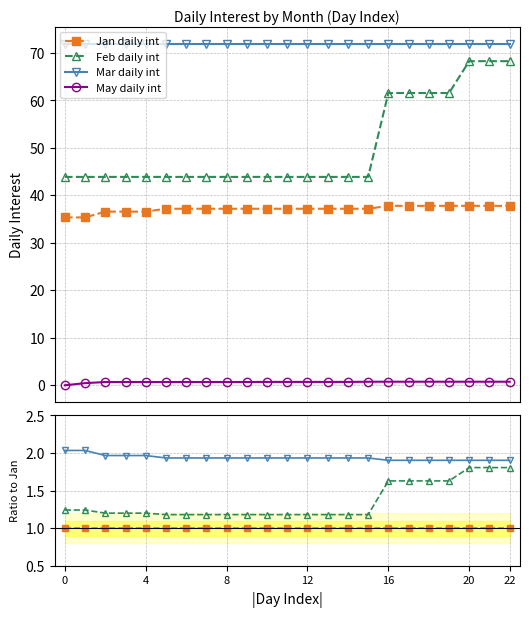

At 13, list the series in order from largest to smallest.

Mar daily int, Feb daily int, Jan daily int, May daily int